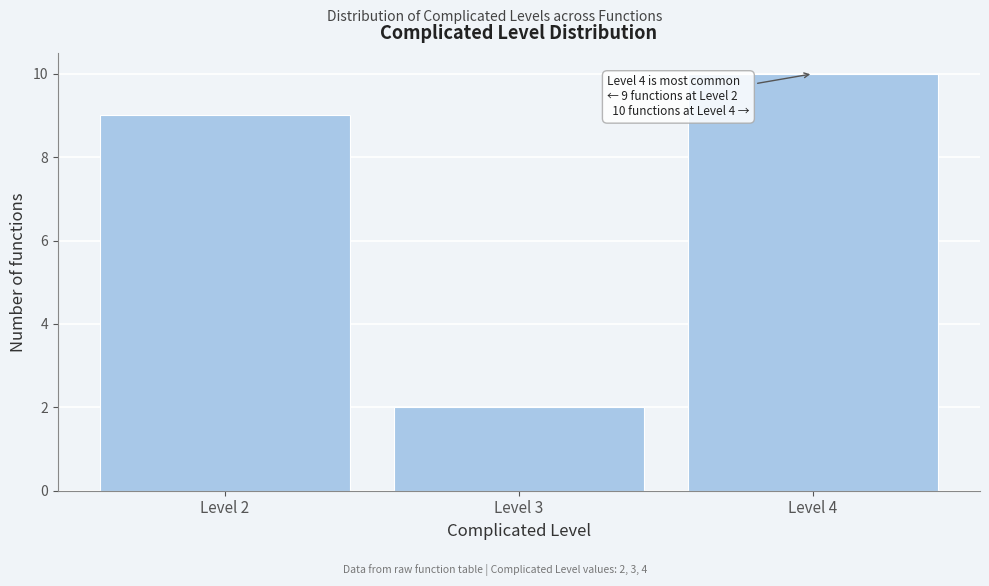

Reading left to right, extract all data points from this chart.

Level 2=9	Level 3=2	Level 4=10